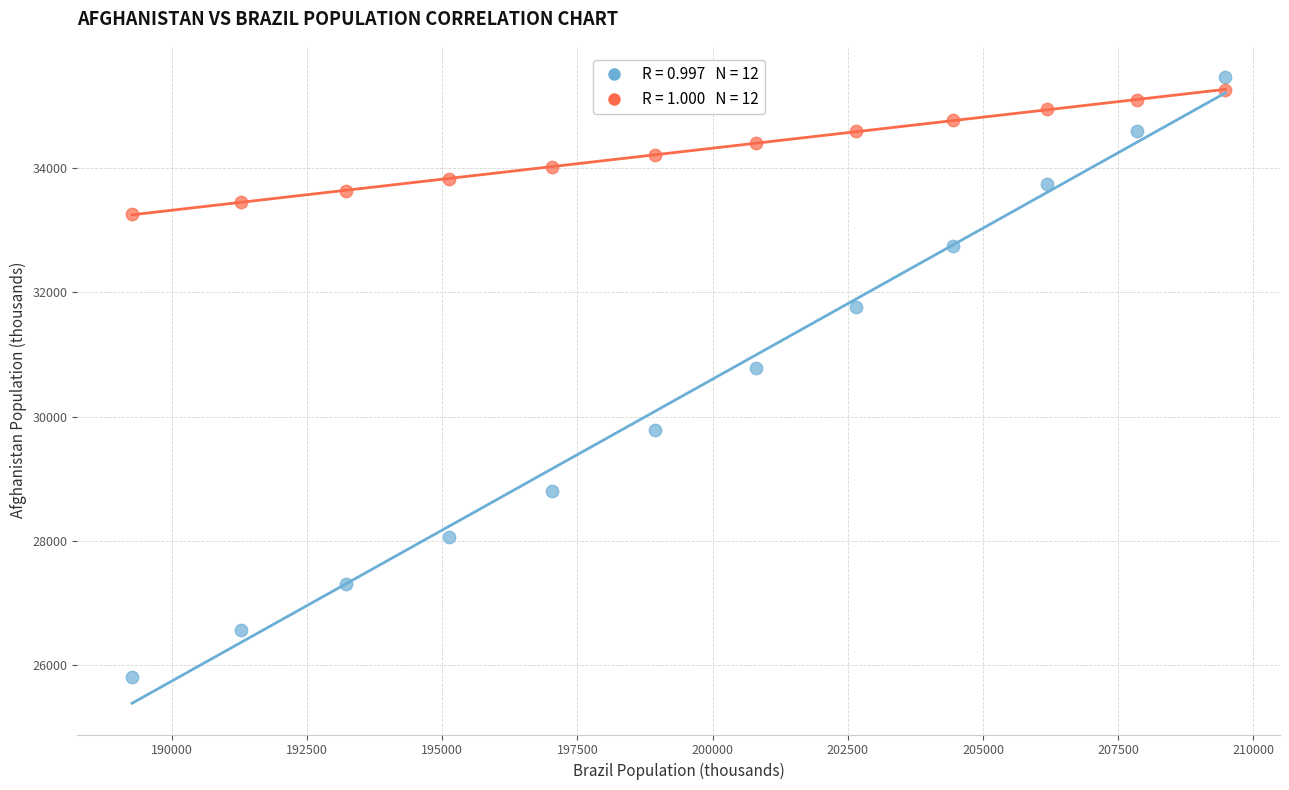

Across all series, what Y value is closest to 30640?

30776.5